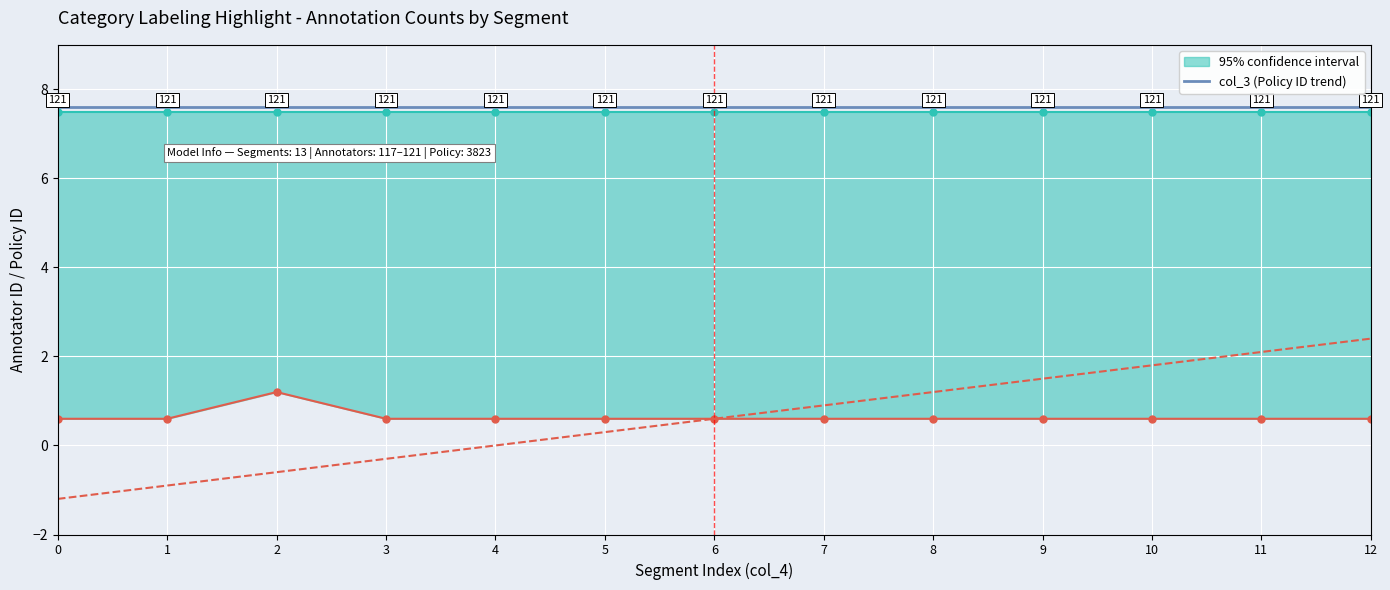

How many lines are shown in the chart?

2